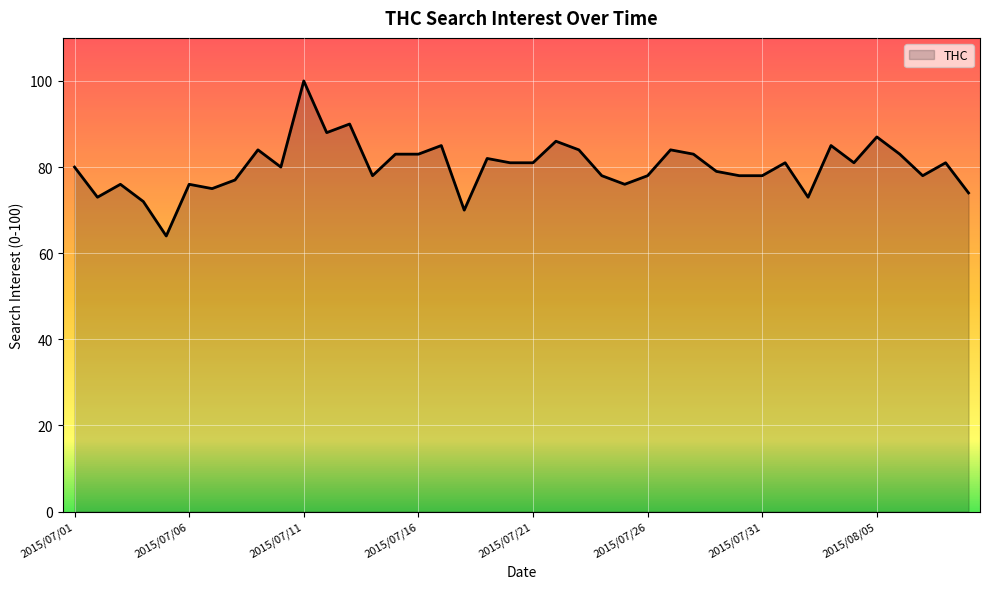

What is the minimum value shown in the chart?

64